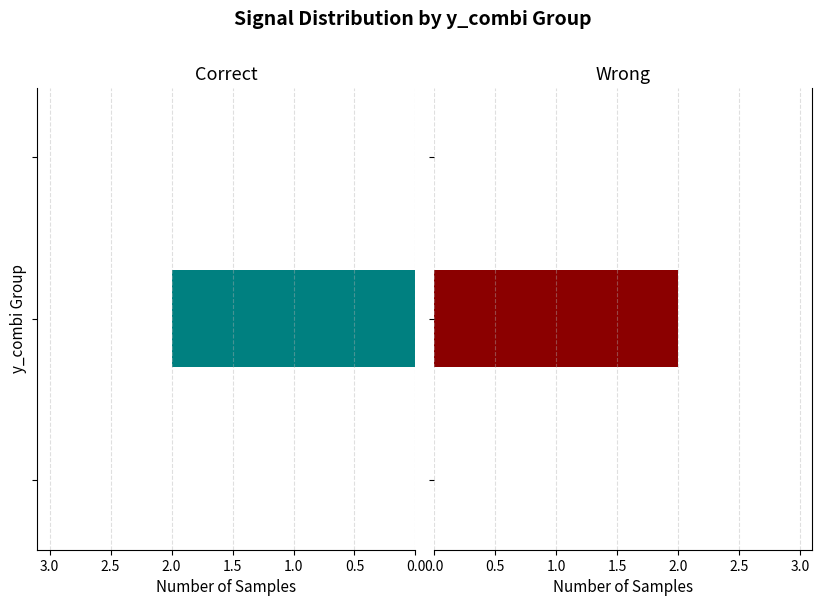

What is the sum of all Wrong values?

2